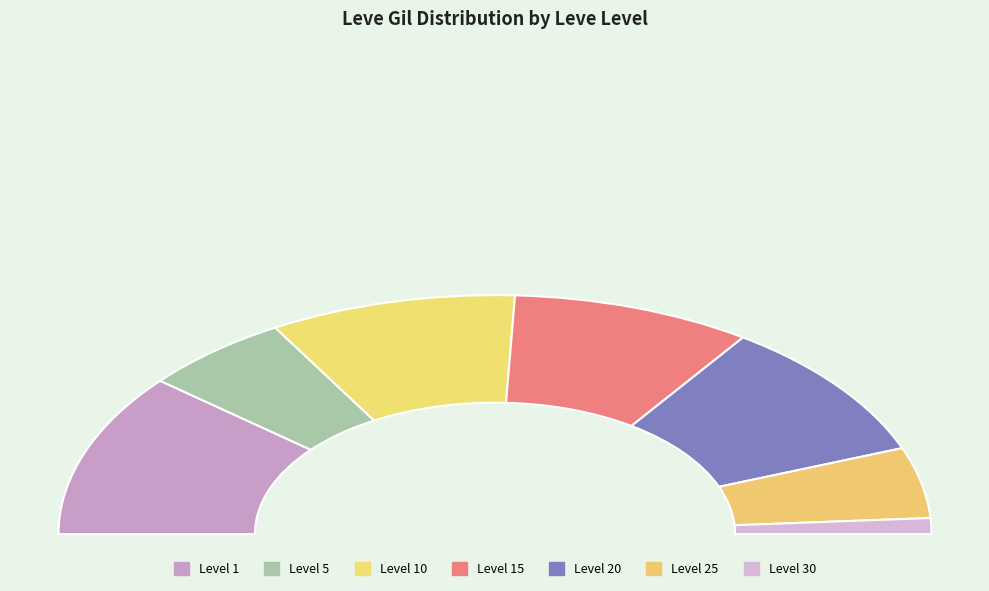

Does any single category account for the majority?

No